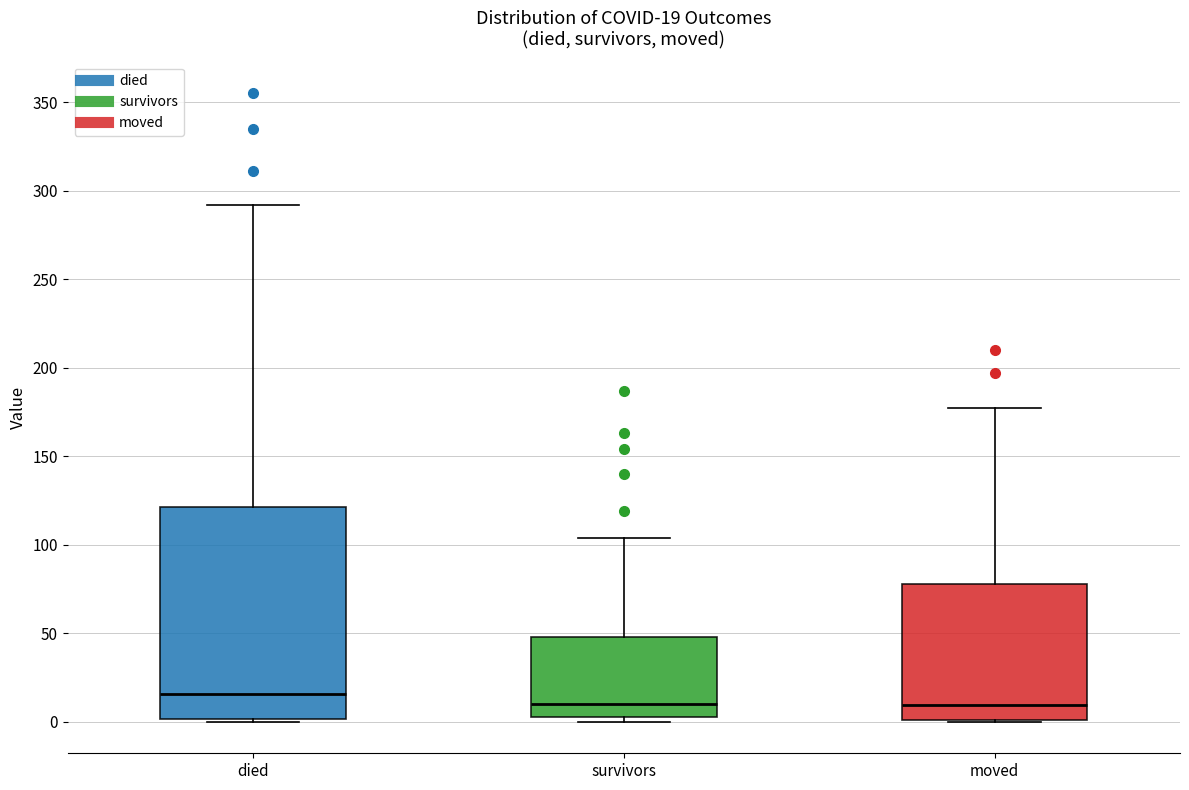

Which box is the tallest, from its lower edge to its upper edge?

died